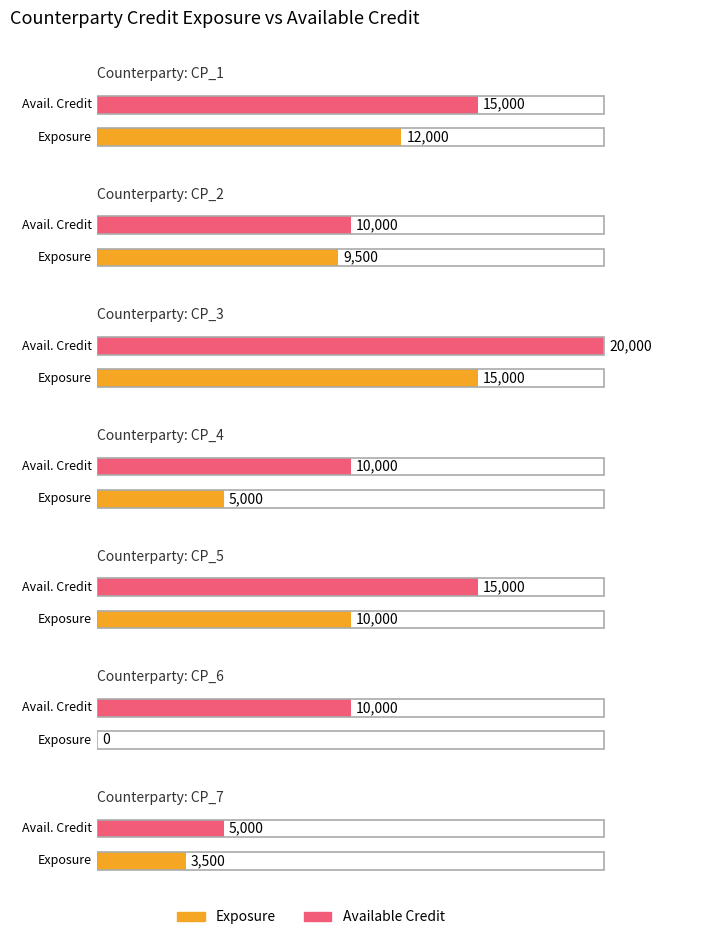

List the labels in order of Exposure value, largest first.

CP_3, CP_1, CP_5, CP_2, CP_4, CP_7, CP_6